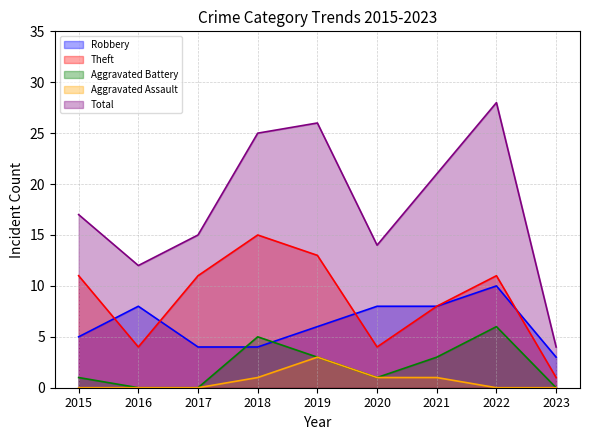

What is the total value across all series at 2019?

51